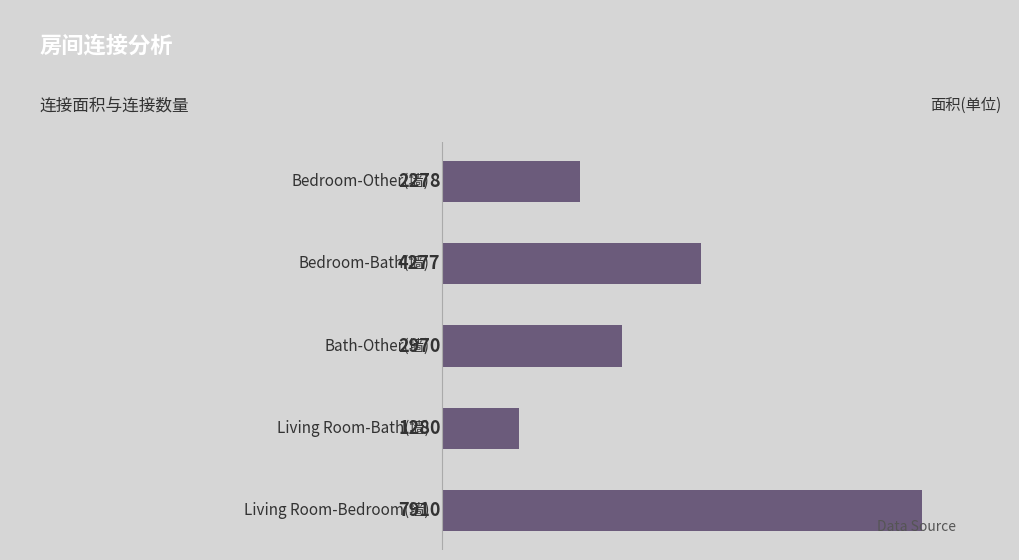

What is the sum of all values?

18715